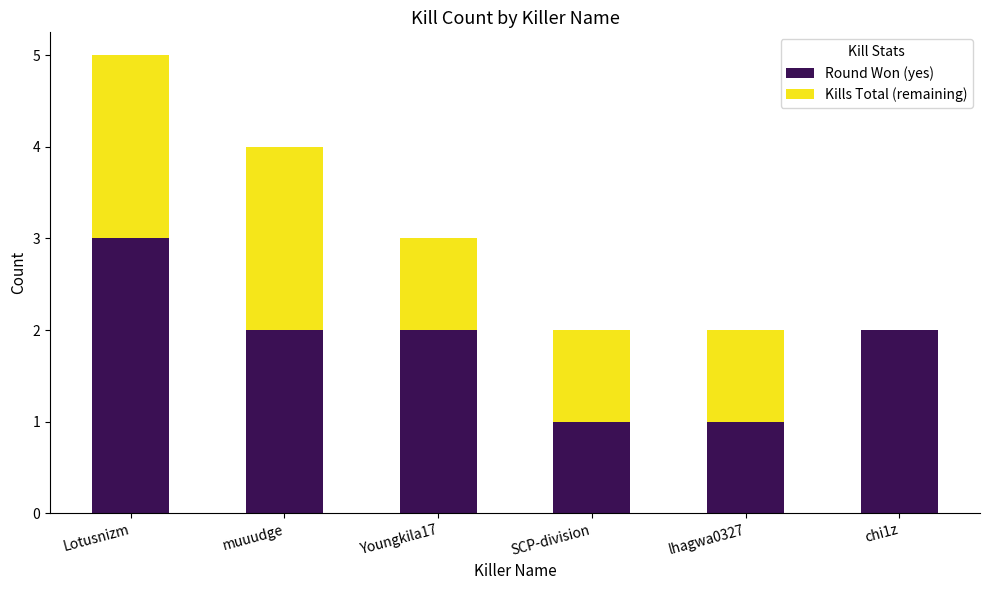

Reading left to right, transcribe the values for Round Won (yes).

Lotusnizm=3	muuudge=2	Youngkila17=2	SCP-division=1	lhagwa0327=1	chi1z=2